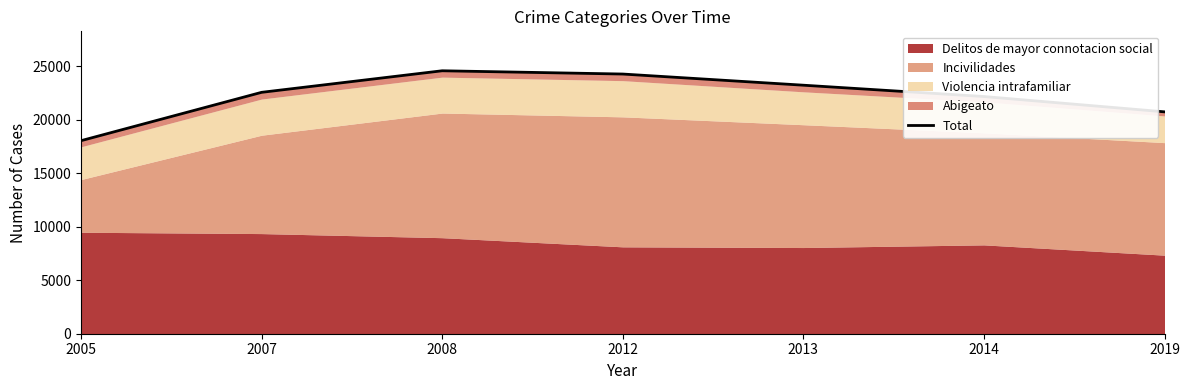

How many lines are shown in the chart?

1